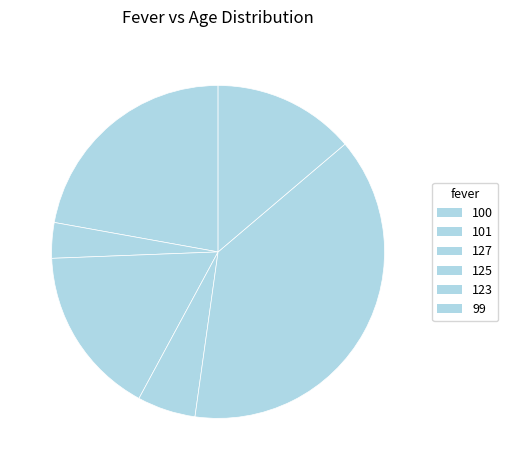

How many slices are in this pie chart?

6